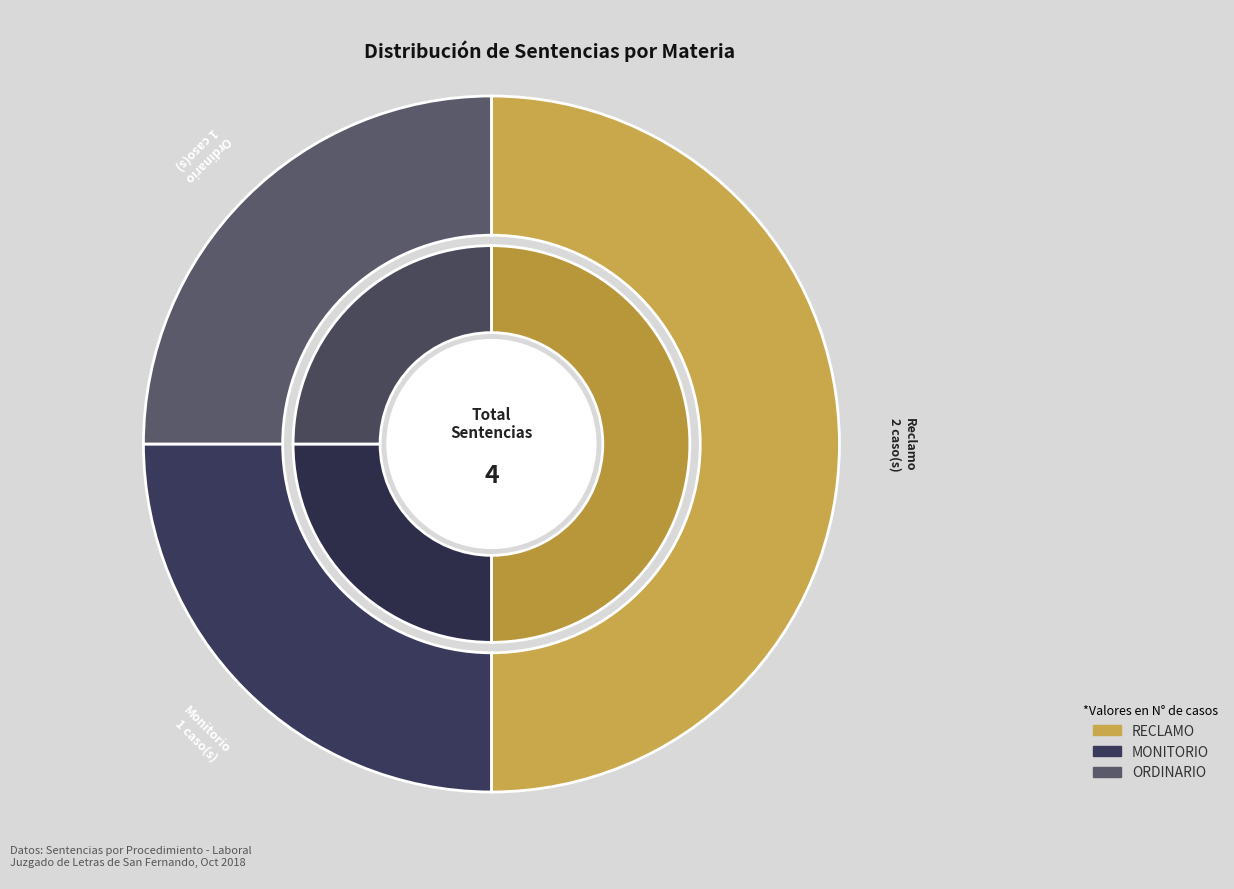

What is the ratio of the value at Monitorio to the value at Reclamo?

0.5